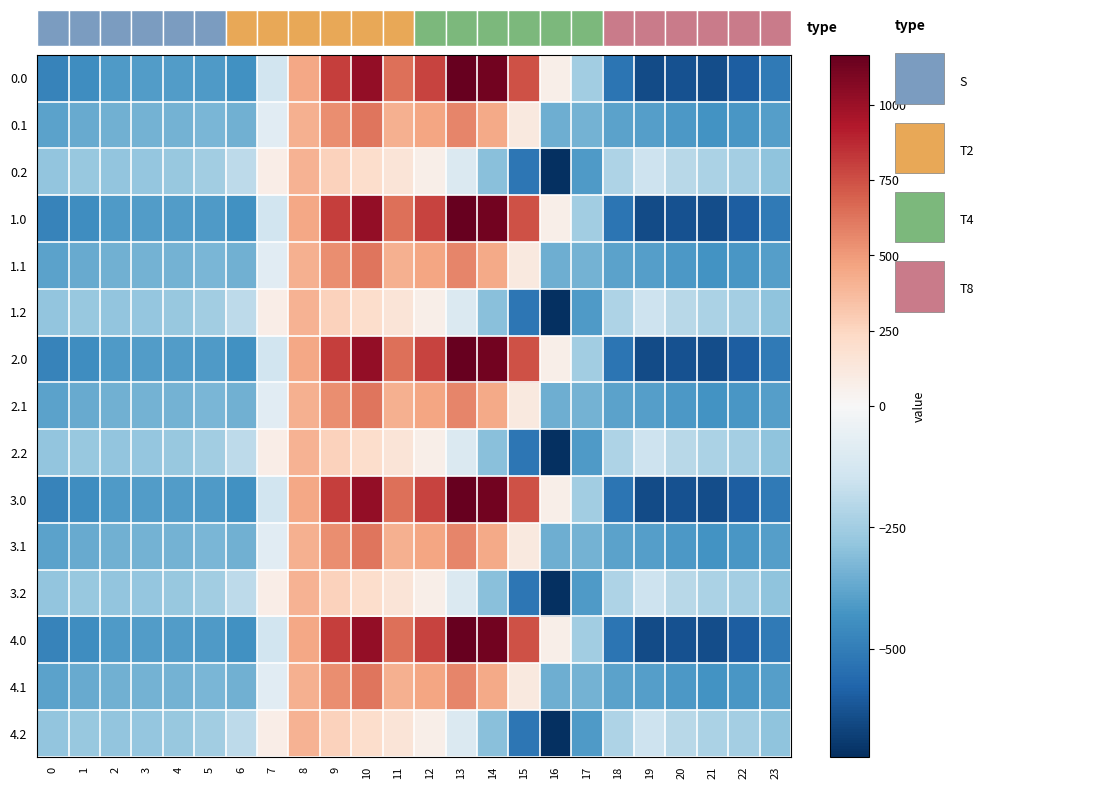

Which category has the lowest value across all series?

16